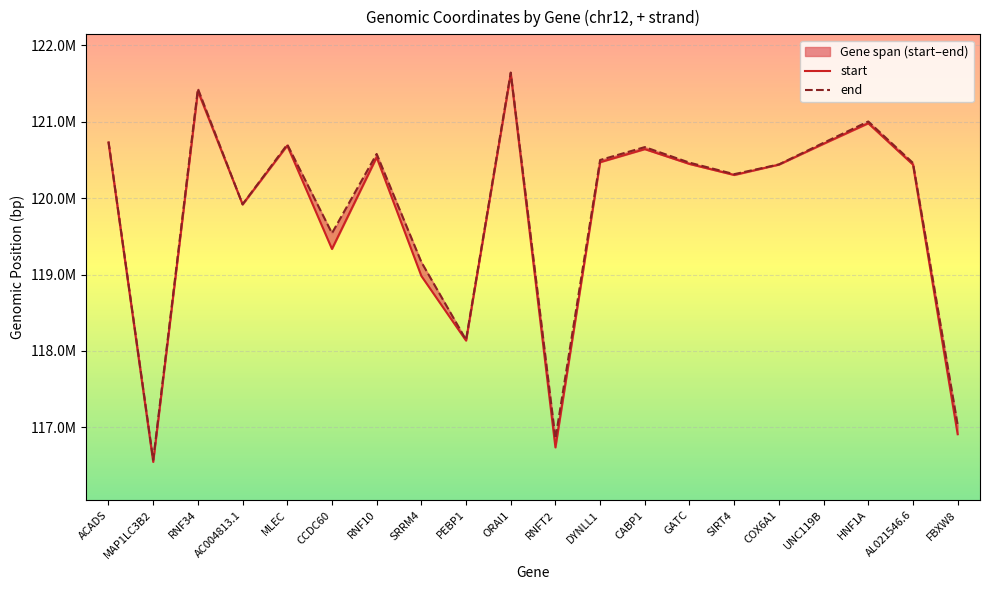

What is the sum of the end values at DYNLL1 and HNF1A?

241501005